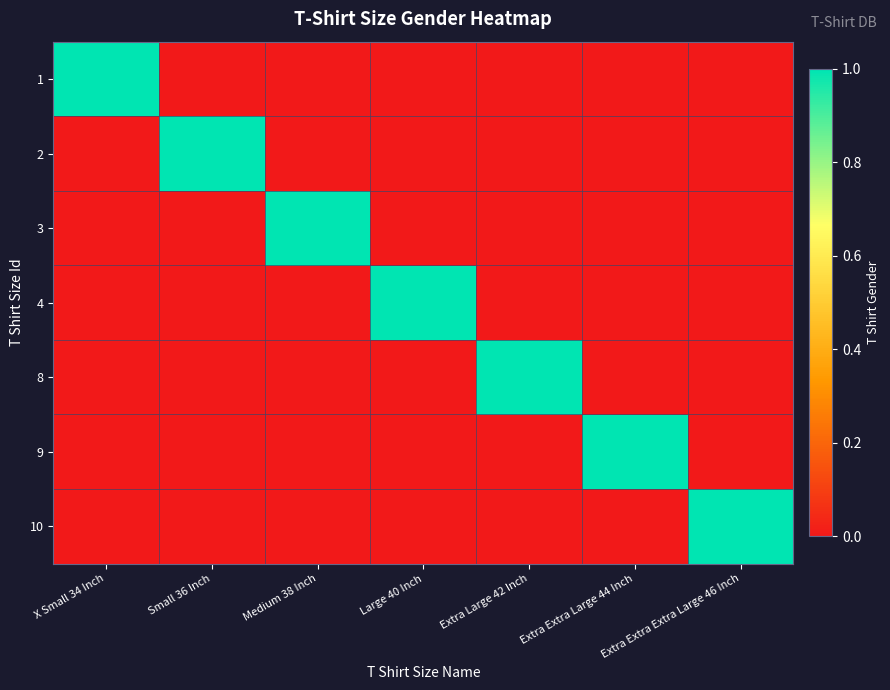

What is the total value across all series at Large 40 Inch?

1